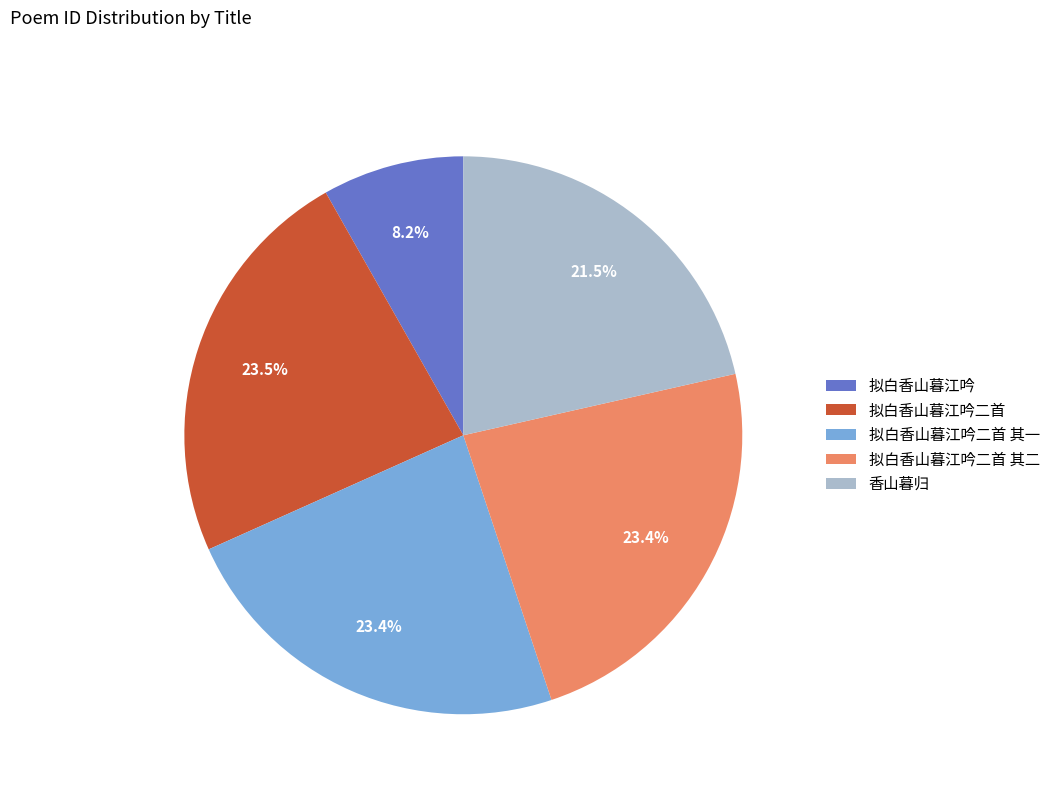

Between 拟白香山暮江吟 and 拟白香山暮江吟二首 其一, which is larger?

拟白香山暮江吟二首 其一